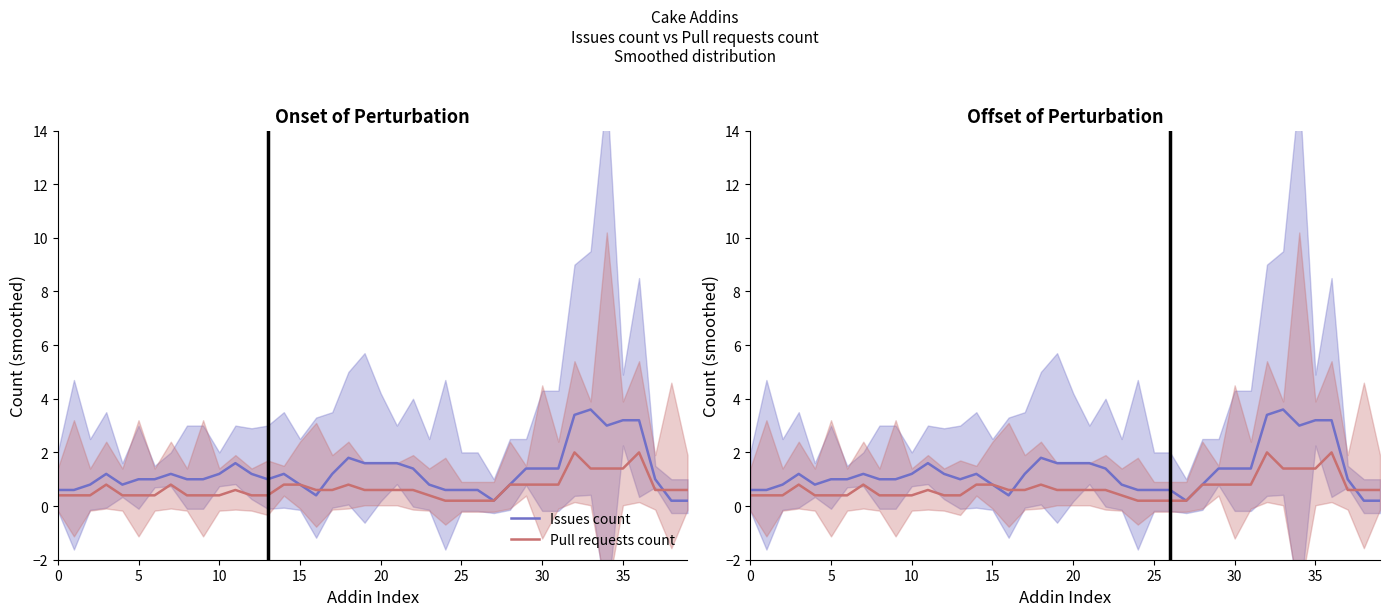

Reading right to left, transcribe all the data shown in this chart.

Issues count: 0.2	0.2	1.0	3.2	3.2	3.0	3.6	3.4	1.4	1.4	1.4	0.8	0.2	0.6	0.6	0.6	0.8	1.4	1.6	1.6	1.6	1.8	1.2	0.4	0.8	1.2	1.0	1.2	1.6	1.2	1.0	1.0	1.2	1.0	1.0	0.8	1.2	0.8	0.6	0.6
Pull requests count: 0.6	0.6	0.6	2.0	1.4	1.4	1.4	2.0	0.8	0.8	0.8	0.8	0.2	0.2	0.2	0.2	0.4	0.6	0.6	0.6	0.6	0.8	0.6	0.6	0.8	0.8	0.4	0.4	0.6	0.4	0.4	0.4	0.8	0.4	0.4	0.4	0.8	0.4	0.4	0.4